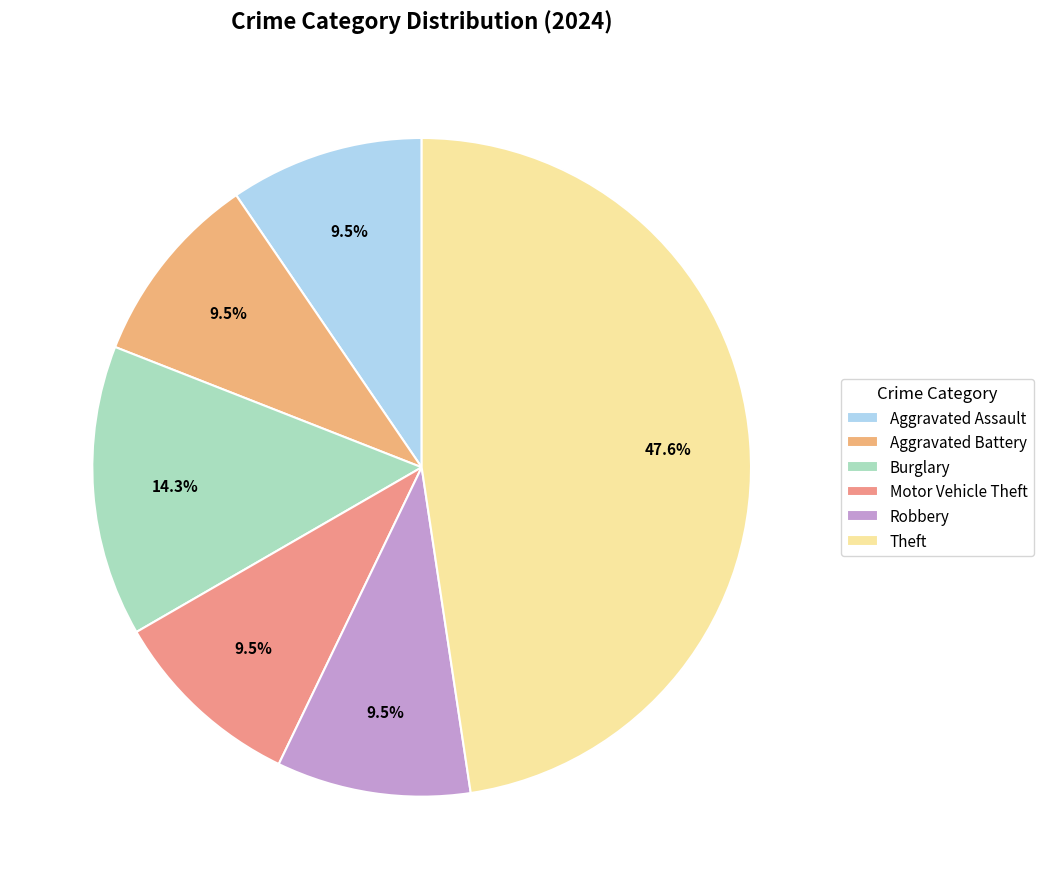

The Robbery slice represents 10% of the pie. True or false?

True